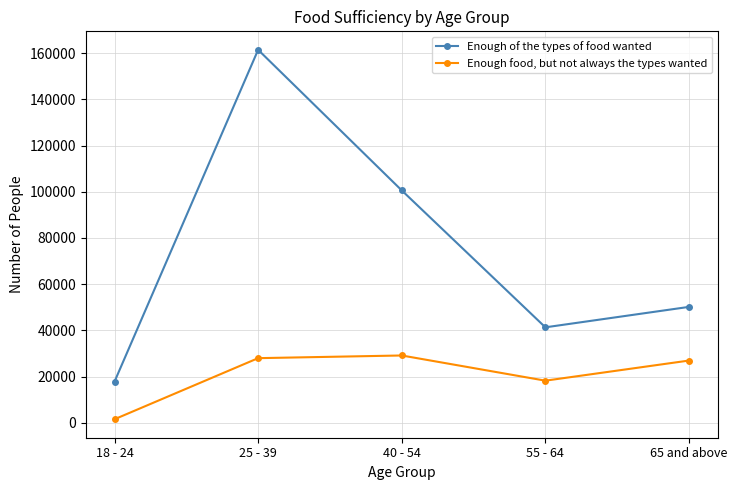

In Enough of the types of food wanted, how many points are higher than both neighbors (excluding endpoints)?

1